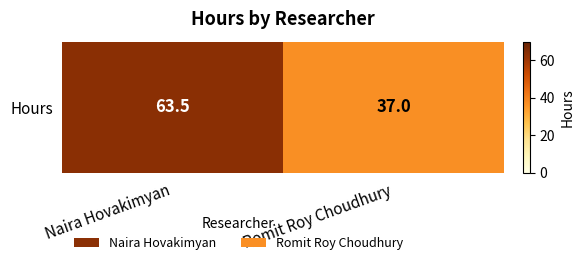

Which label corresponds to the smallest value in the chart?

Romit Roy Choudhury